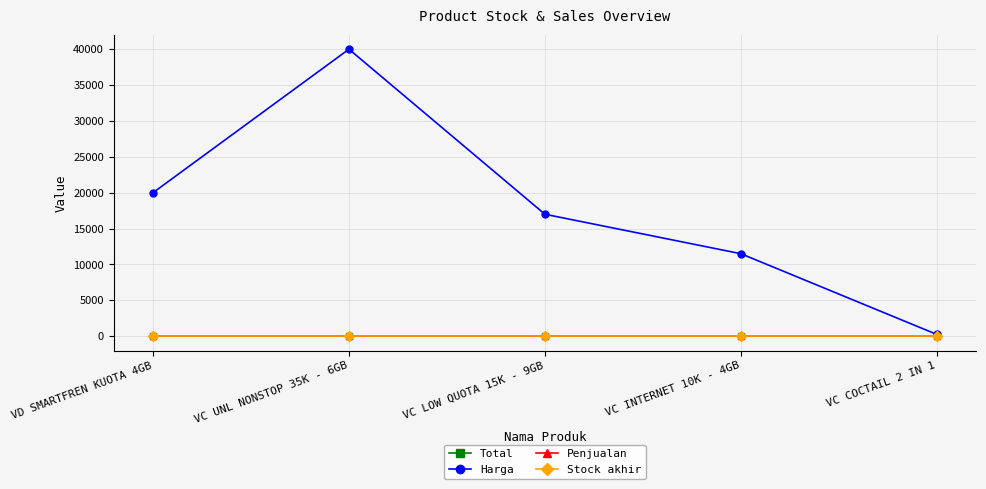

True or false: Total has more than 1 points higher than both neighbors.

False